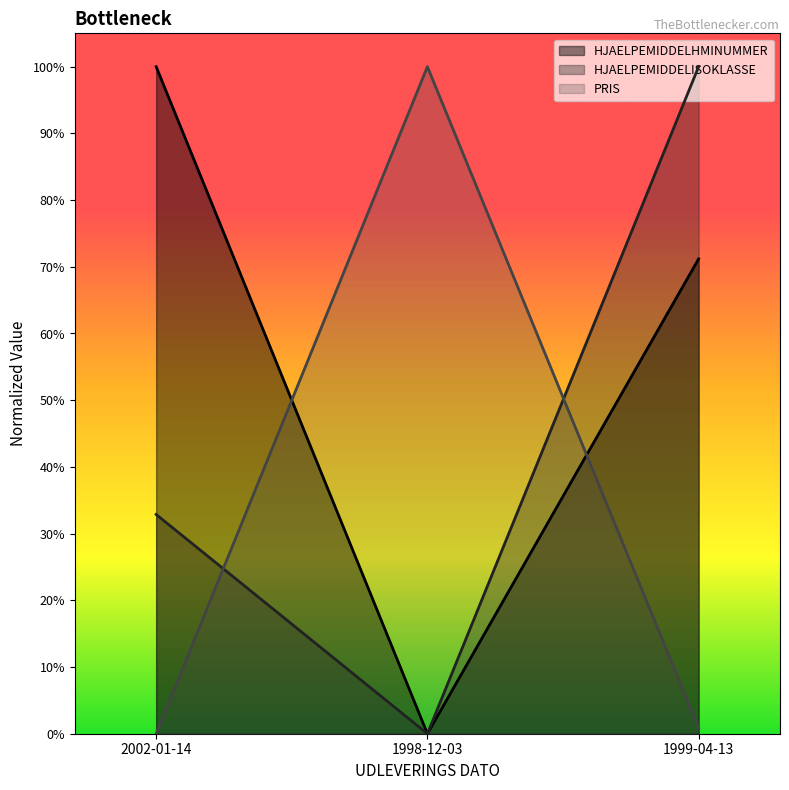

What is the value of the HJAELPEMIDDELHMINUMMER point at the 1st from the left?

1.0